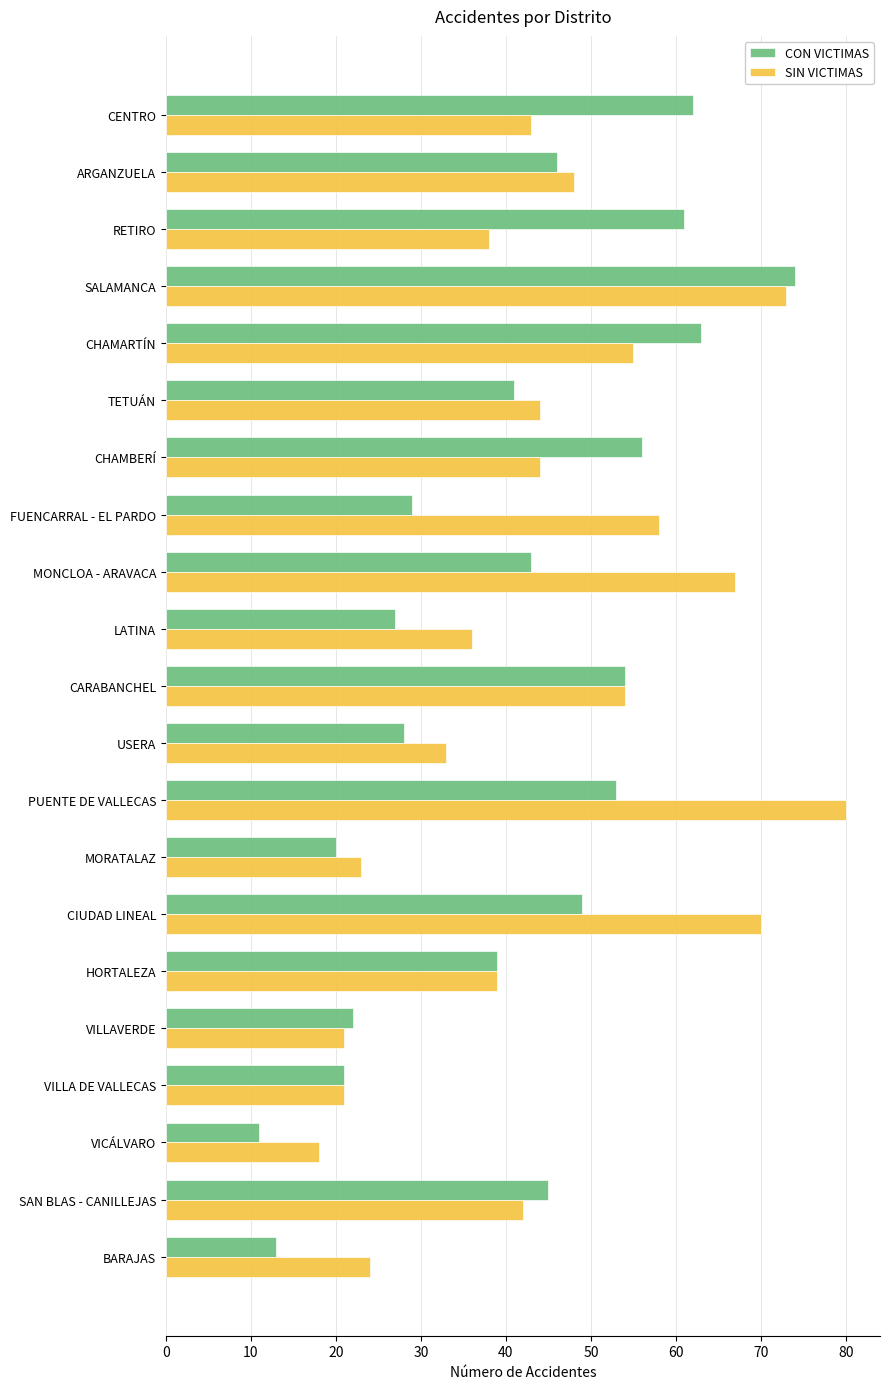

Between SALAMANCA and CHAMARTÍN, which series saw the biggest shift?

SIN VICTIMAS